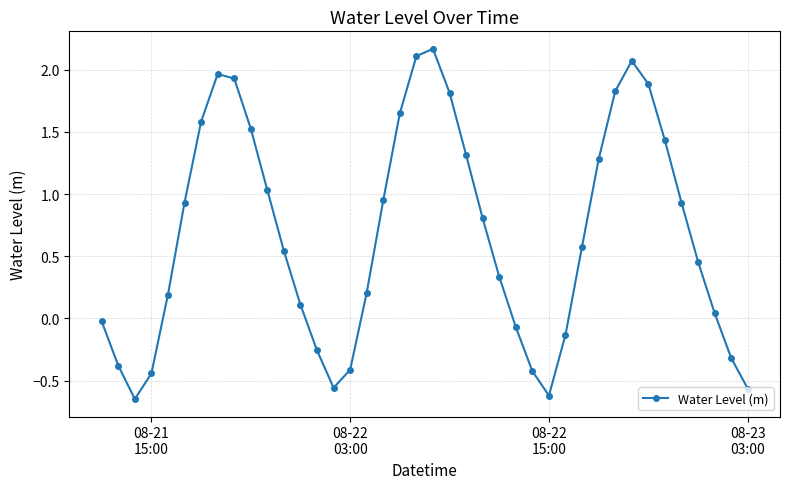

How many interior local peaks (higher than both neighbors) does the data have?

3